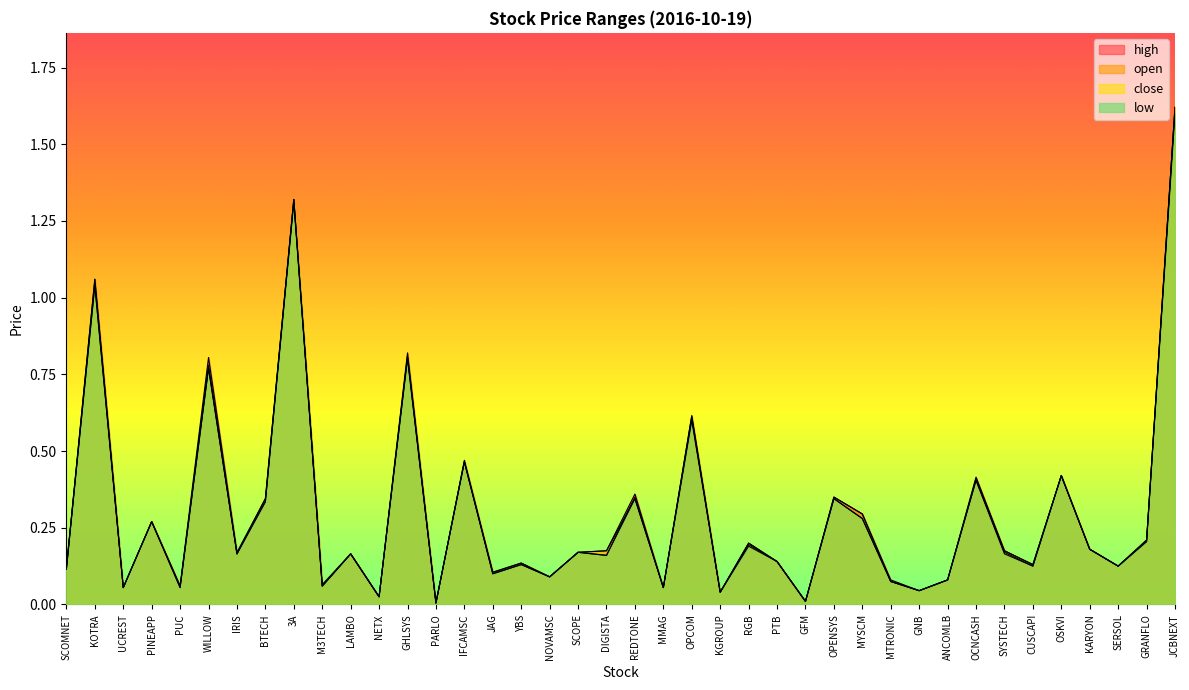

Which series changed the most between KOTRA and OPCOM?

open